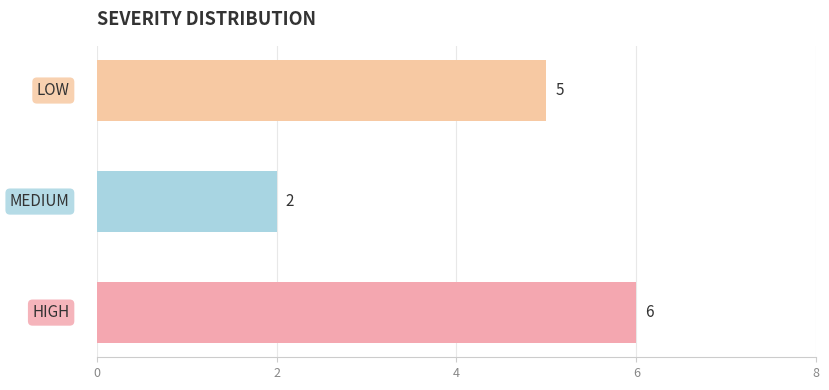

Does the chart contain any negative values?

No